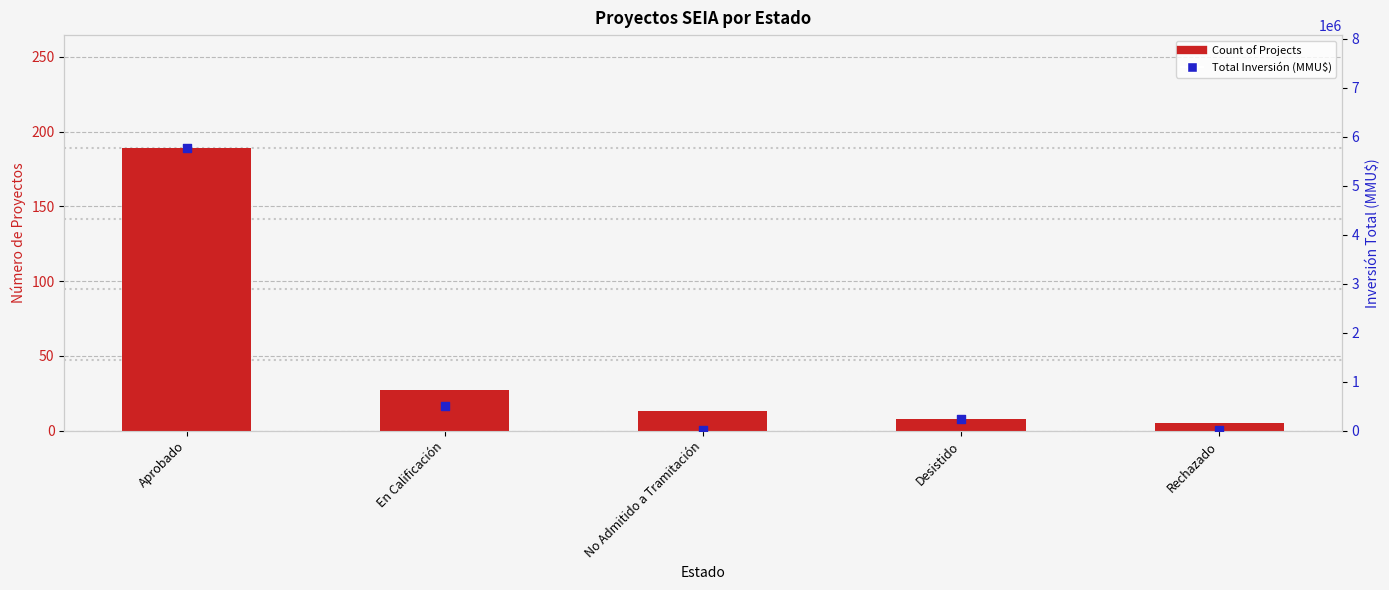

At which category is the sum across all series the highest?

Aprobado